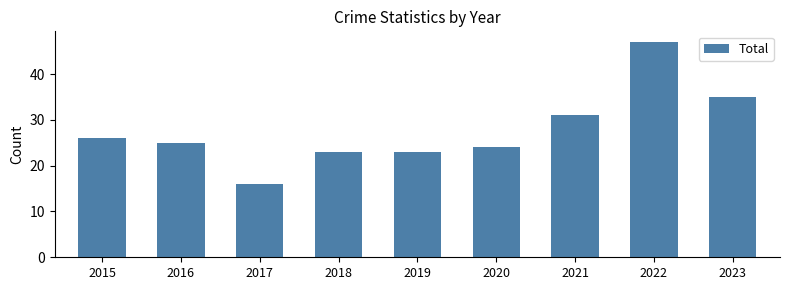

Is it true that the value at 2023 is 35?

True